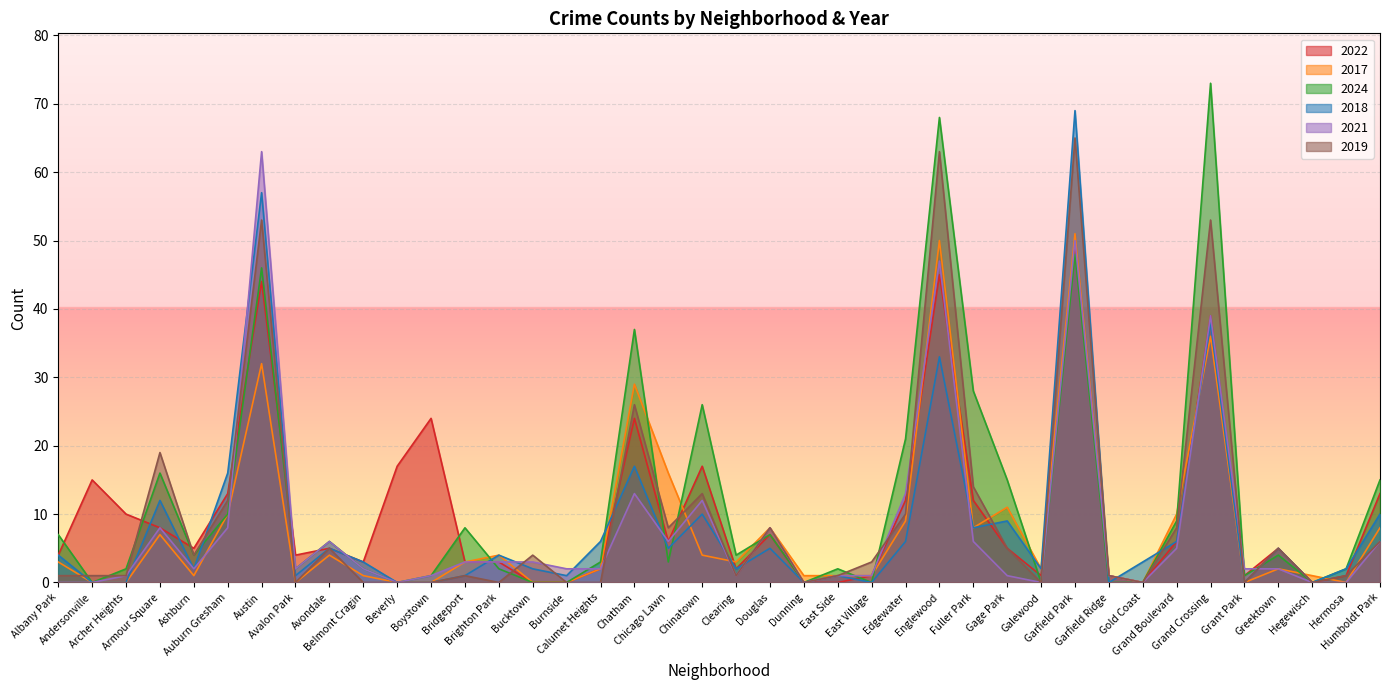

How many interior local valleys does the 2024 series have?

11